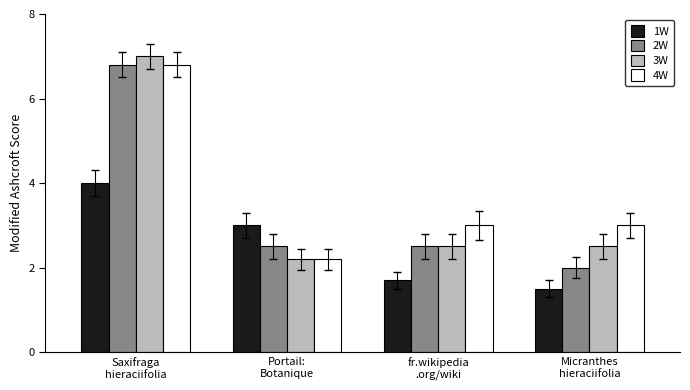

Reading right to left, transcribe all the data shown in this chart.

1W: 1.5	1.7	3.0	4.0
2W: 2.0	2.5	2.5	6.8
3W: 2.5	2.5	2.2	7.0
4W: 3.0	3.0	2.2	6.8